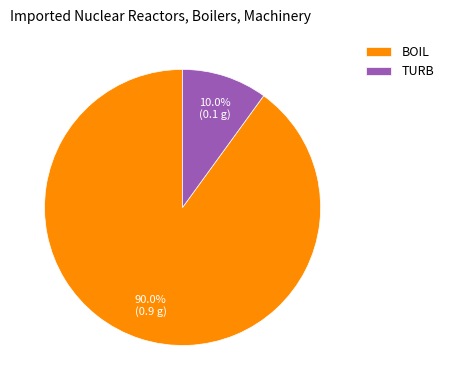

To the nearest percent, what percentage of the pie is TURB?

10%